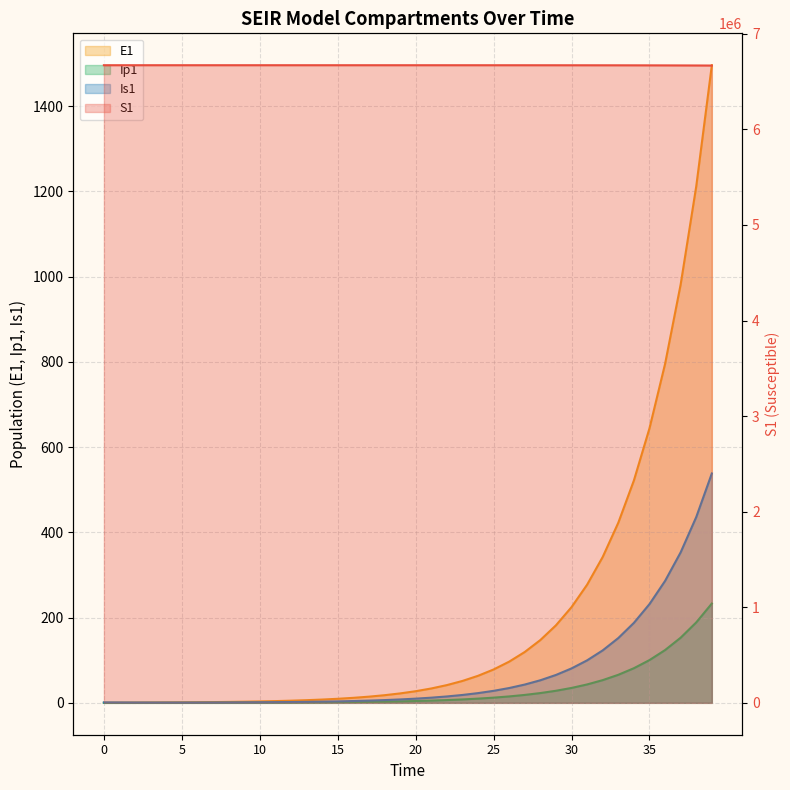

How many lines are shown in the chart?

4